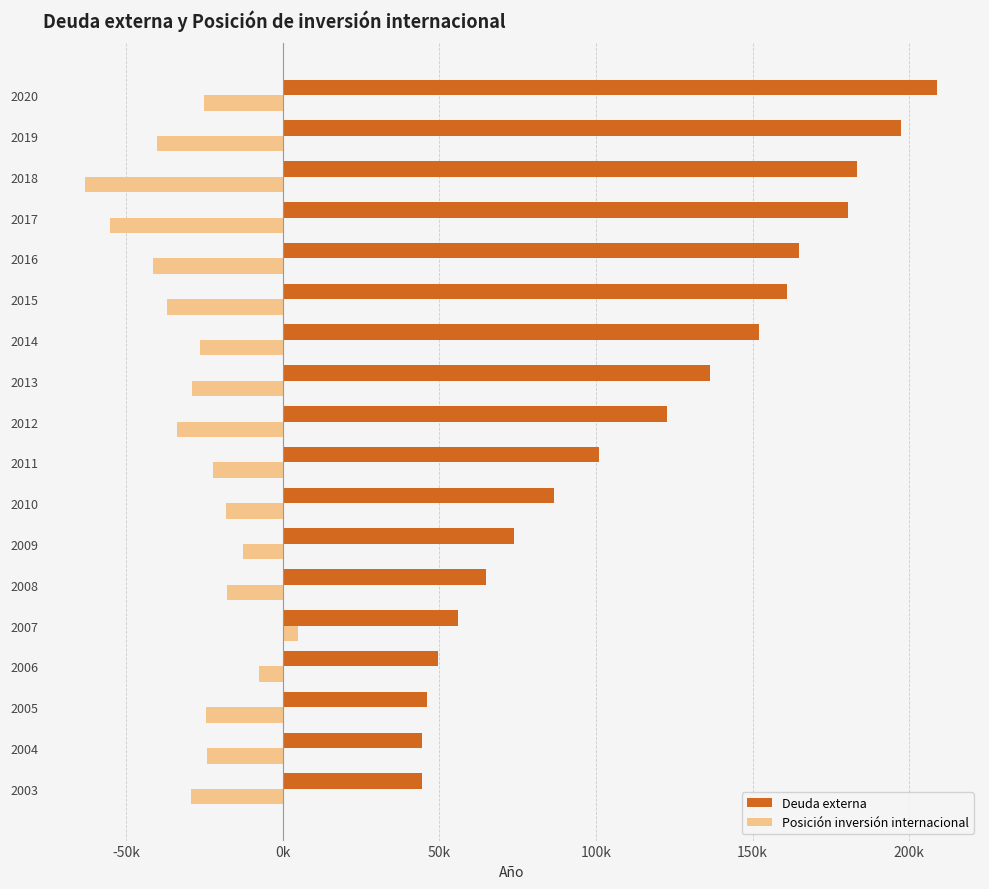

What is the difference between the second highest and second lowest values in the Deuda externa series?

152845.7